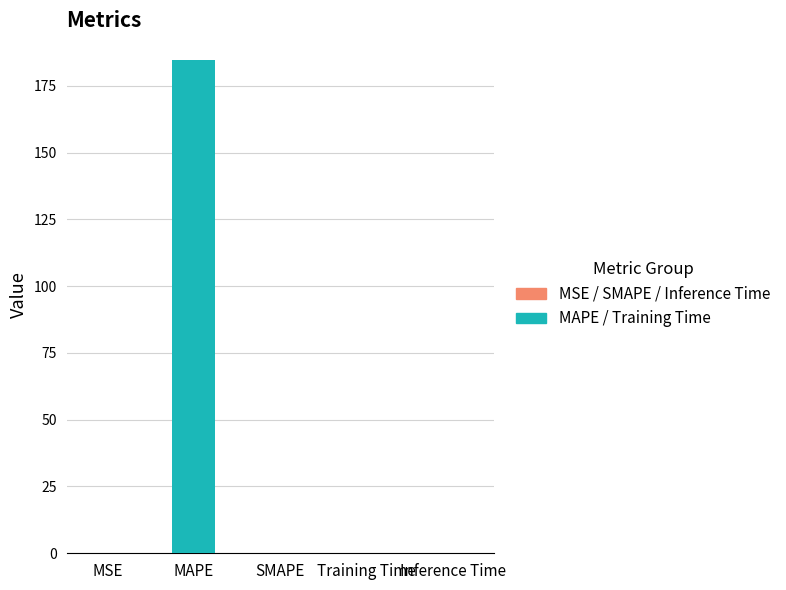

Is it true that the value at Training Time is 0.0?

True